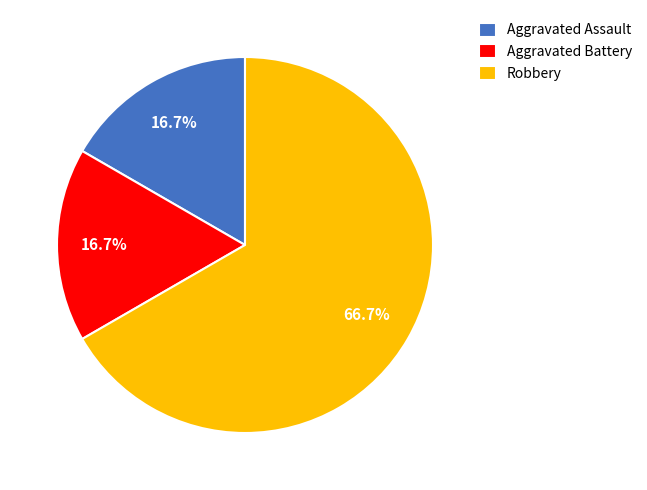

The Robbery slice represents 75% of the pie. True or false?

False